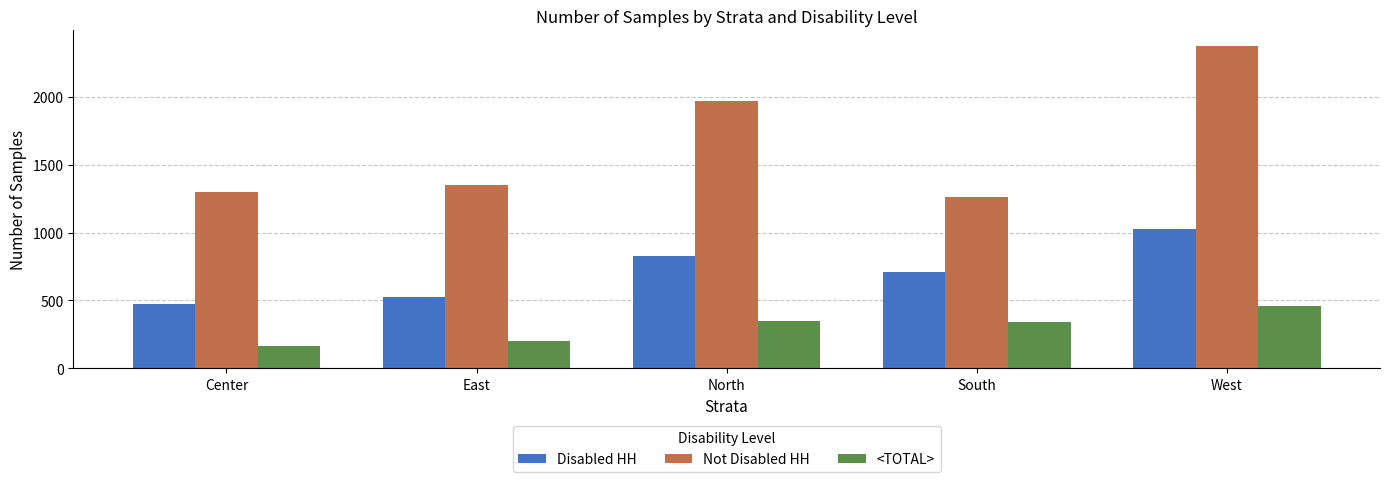

Reading left to right, transcribe all the data shown in this chart.

Disabled HH: Center=472	East=526	North=829	South=706	West=1023
Not Disabled HH: Center=1298	East=1353	North=1968	South=1261	West=2370
<TOTAL>: Center=167	East=201	North=348	South=338	West=462